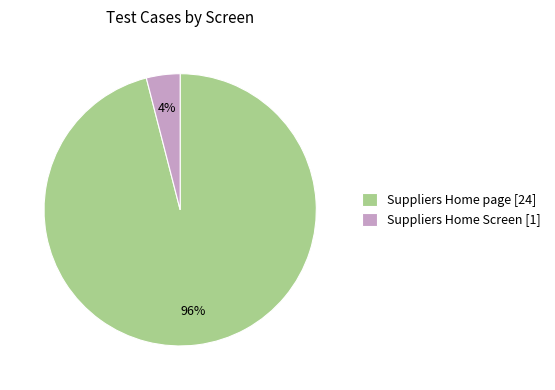

Is it true that Suppliers Home page [24] is 96% of the pie?

True